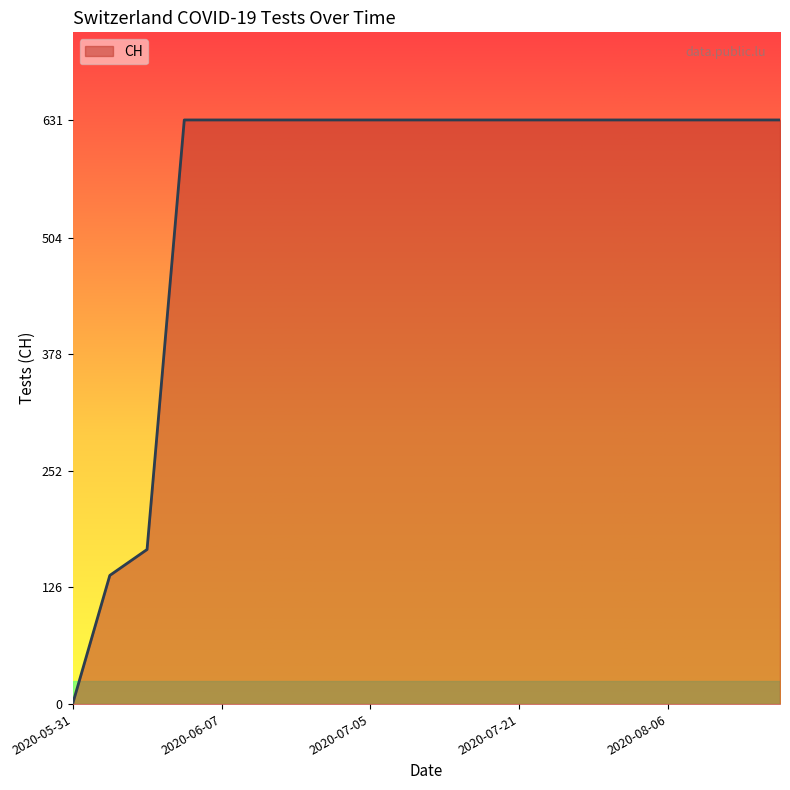

What is the difference between the maximum and minimum values?

631